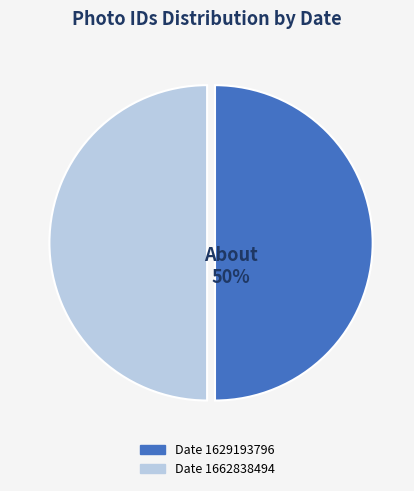

Rank the categories by value from lowest to highest.

1629193796, 1662838494